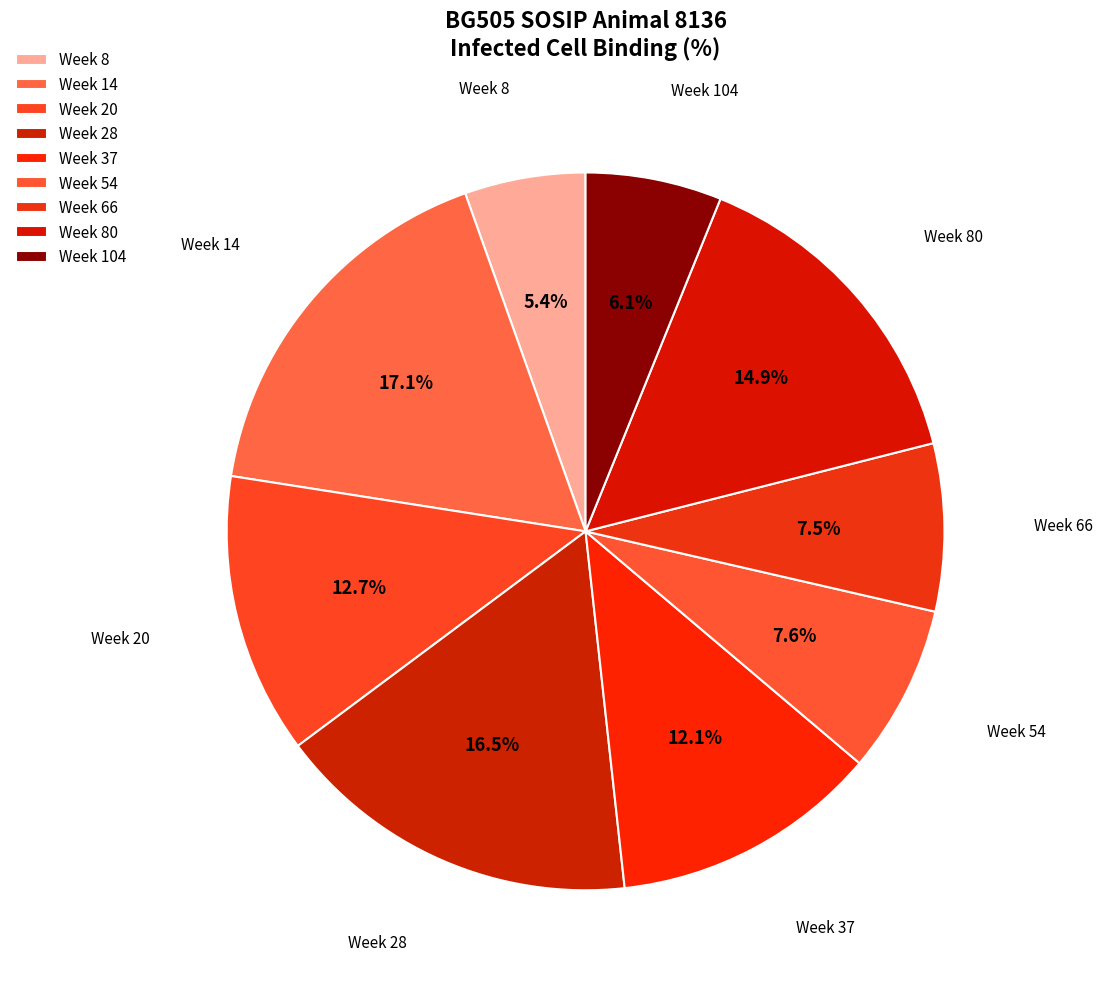

Combined, do Week 80 and Week 66 account for over 50%?

No